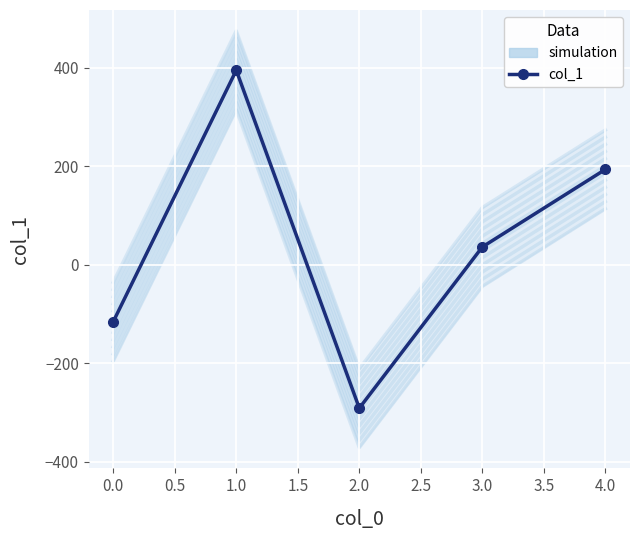

Is this an area chart (filled region under the line)?

No